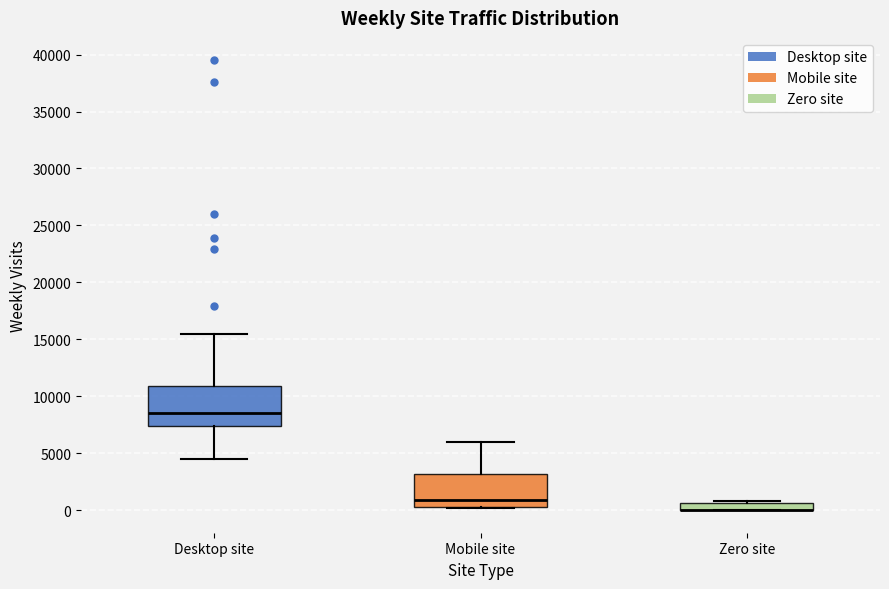

Comparing the boxes themselves (not the whiskers), which one is the tallest?

Desktop site